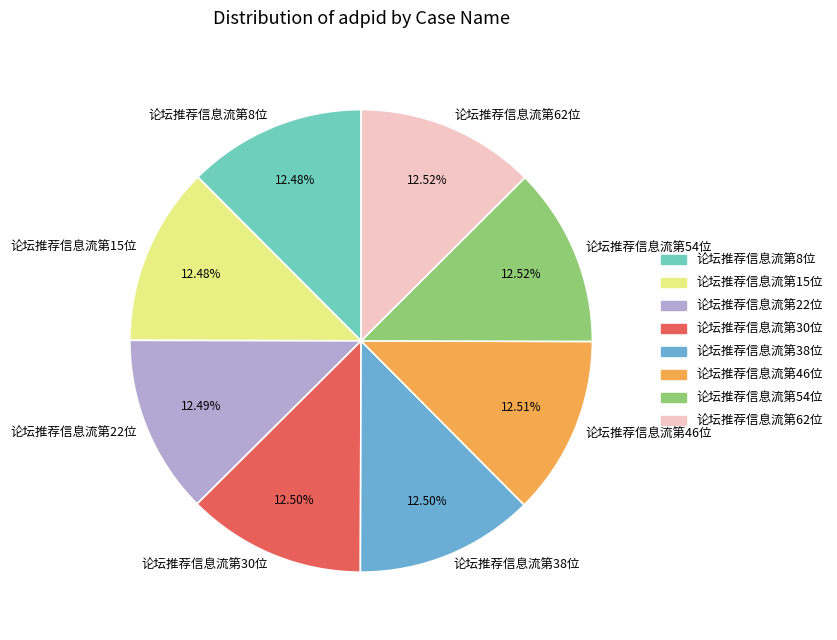

To the nearest percent, what percentage of the pie is 论坛推荐信息流第46位?

13%